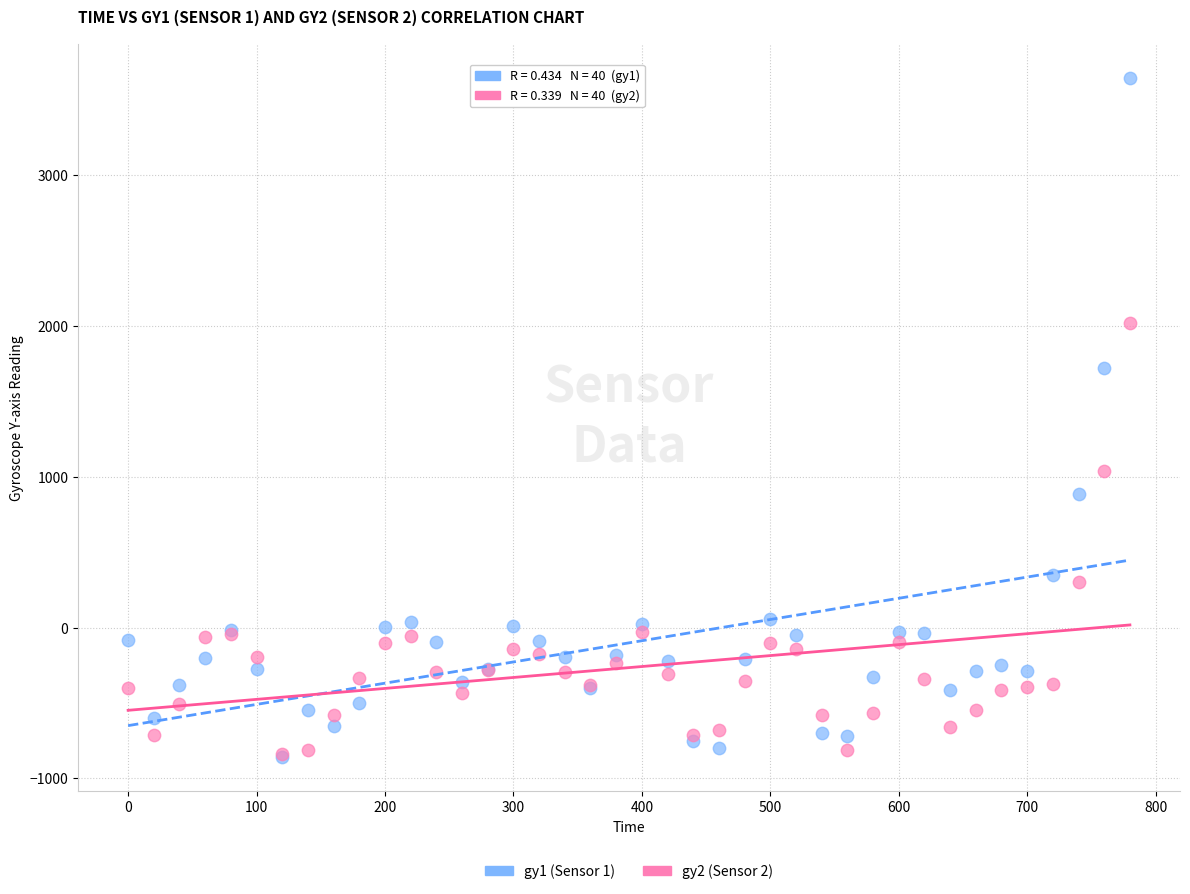

Which series has the largest Y range (max minus min)?

gy1 (Sensor 1)